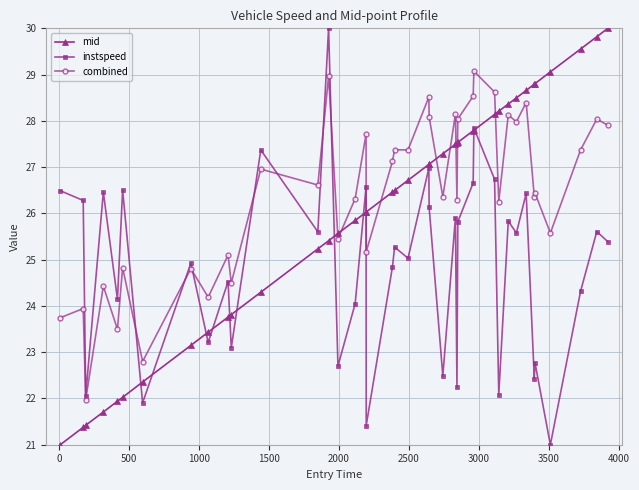

How many categories are shown in the chart?

40